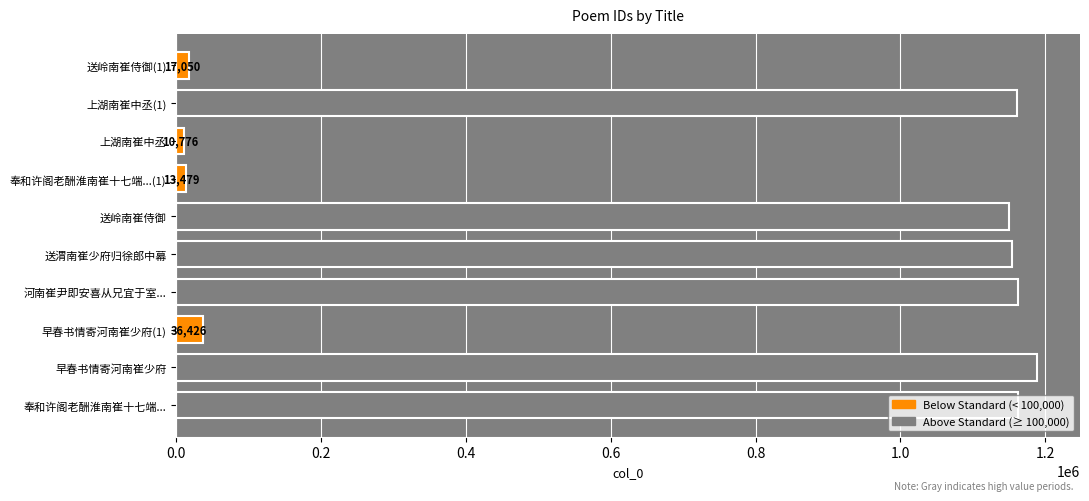

At which label is the value closest to 599627?

送岭南崔侍御